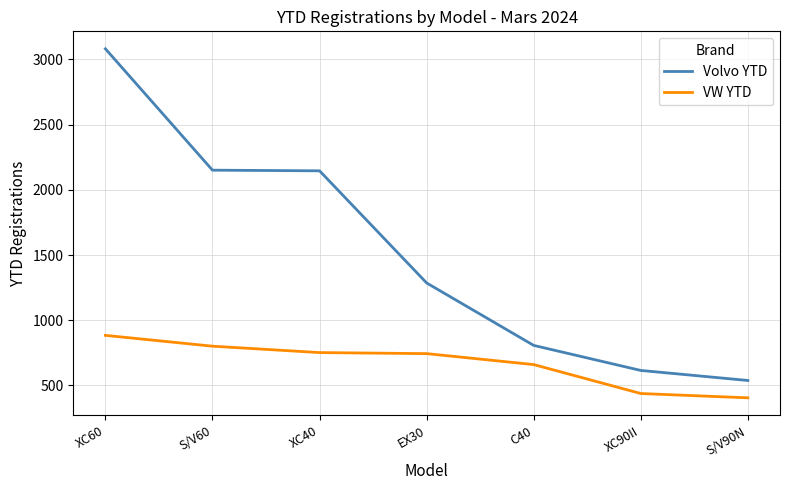

List the series in order of their overall mean, highest first.

Volvo YTD, VW YTD